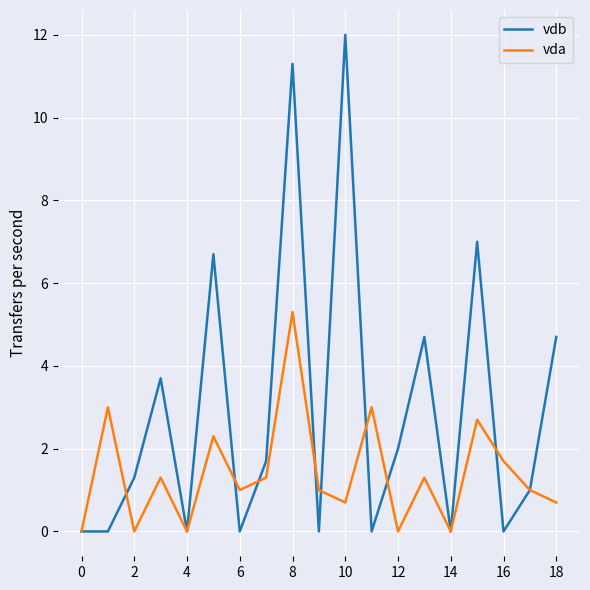

Which series has the widest spread of values?

vdb